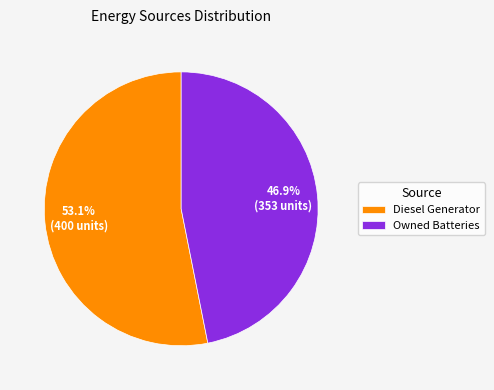

Count the number of slices in the pie.

2